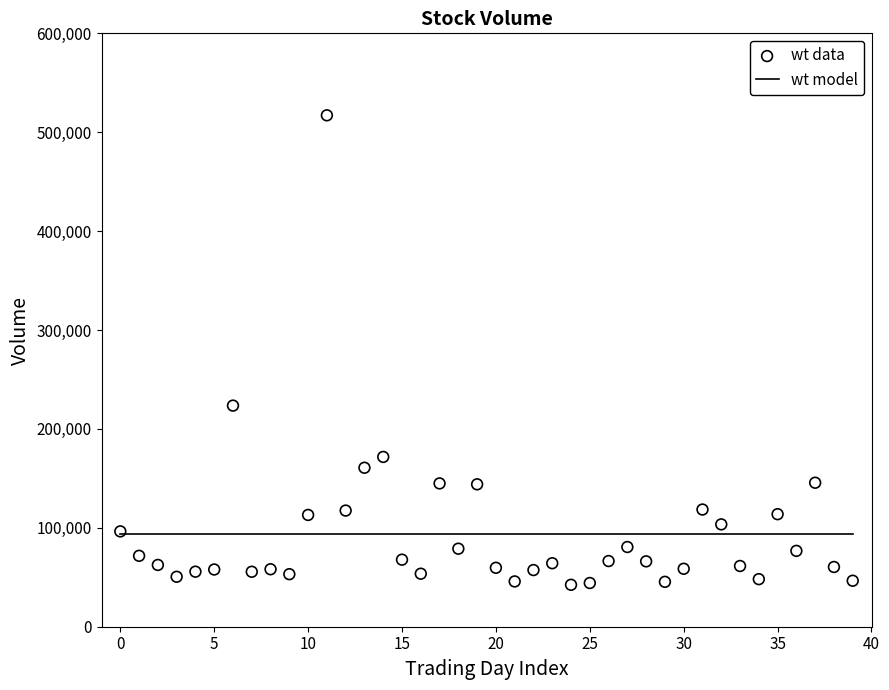

What Y value in the scatter plot is closest to 279751?

223574